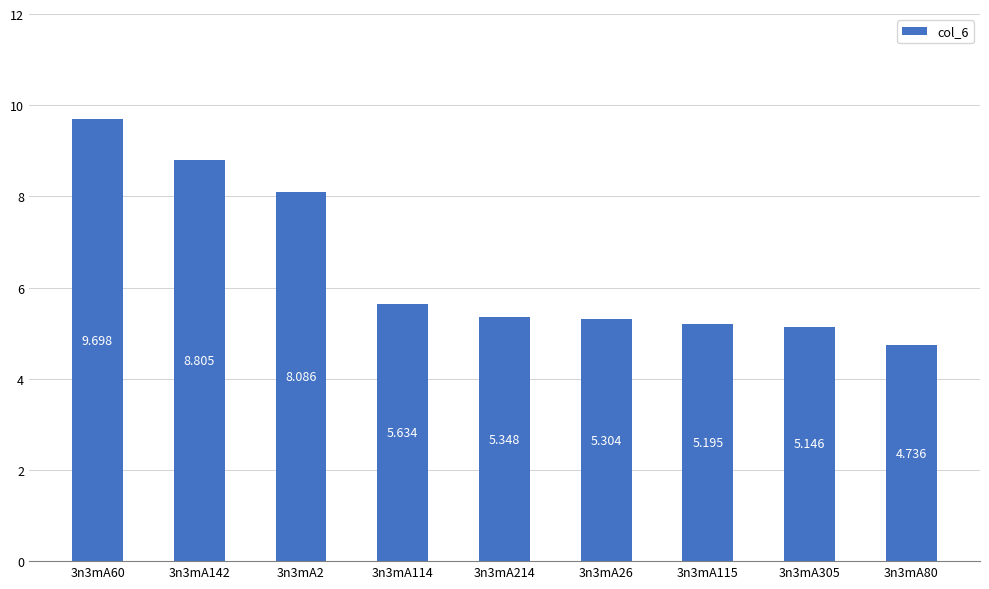

What is the maximum value shown in the chart?

9.7